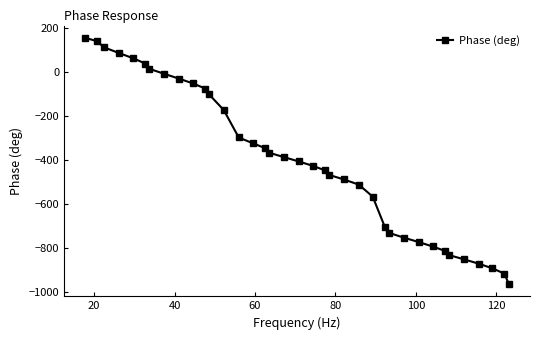

Reading left to right, list all the values displayed in this chart.

155.0	139.3	112.4	86.6	61.9	38.1	15.0	-7.6	-30.1	-52.5	-75.4	-100.5	-173.0	-298.0	-324.5	-346.2	-366.9	-387.1	-407.1	-427.1	-447.3	-467.8	-488.8	-512.4	-567.1	-703.3	-731.6	-753.4	-773.8	-793.5	-813.1	-832.5	-852.0	-872.0	-893.2	-917.1	-964.4